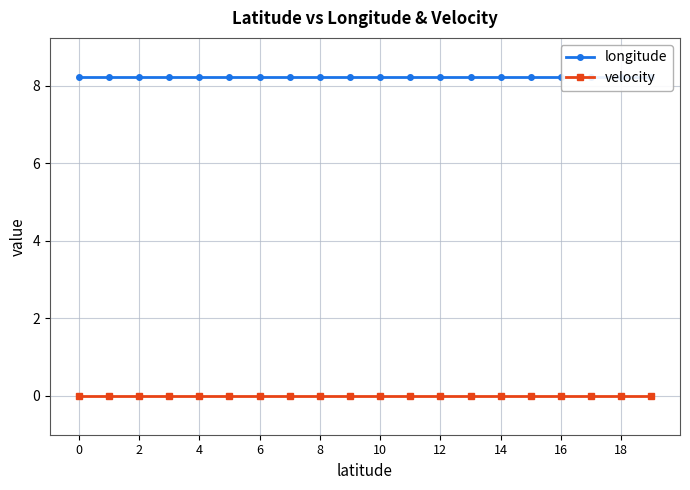

Is it true that longitude equals 3.3 at 12?

False